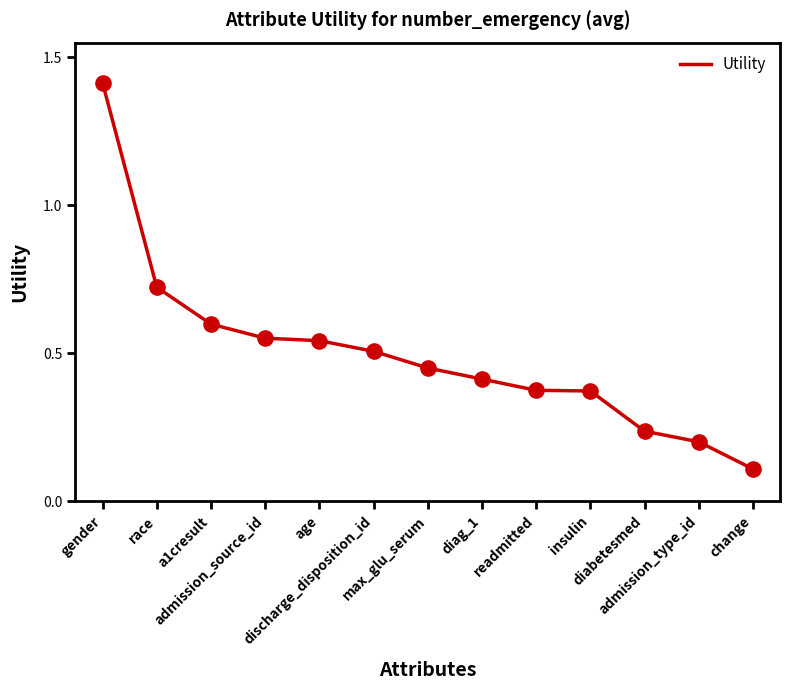

What is the change in value from max_glu_serum to diabetesmed?

-0.2